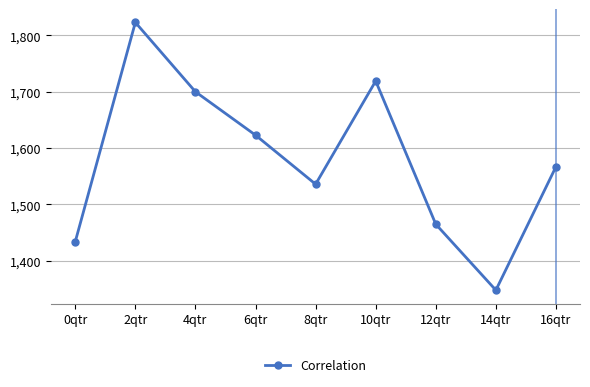

List the labels in order of value, largest first.

2qtr, 10qtr, 4qtr, 6qtr, 16qtr, 8qtr, 12qtr, 0qtr, 14qtr